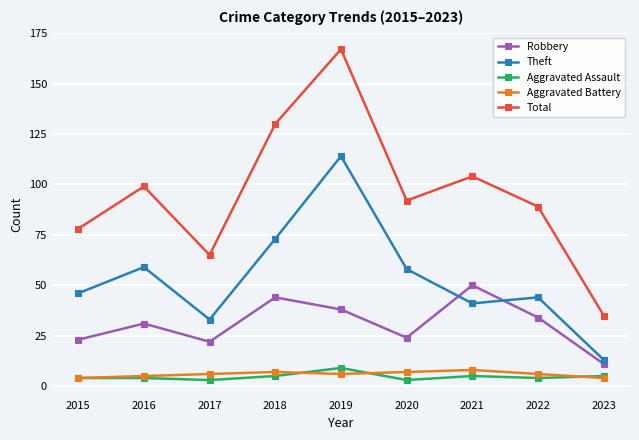

What are all the series names shown in the legend?

Robbery, Theft, Aggravated Assault, Aggravated Battery, Total